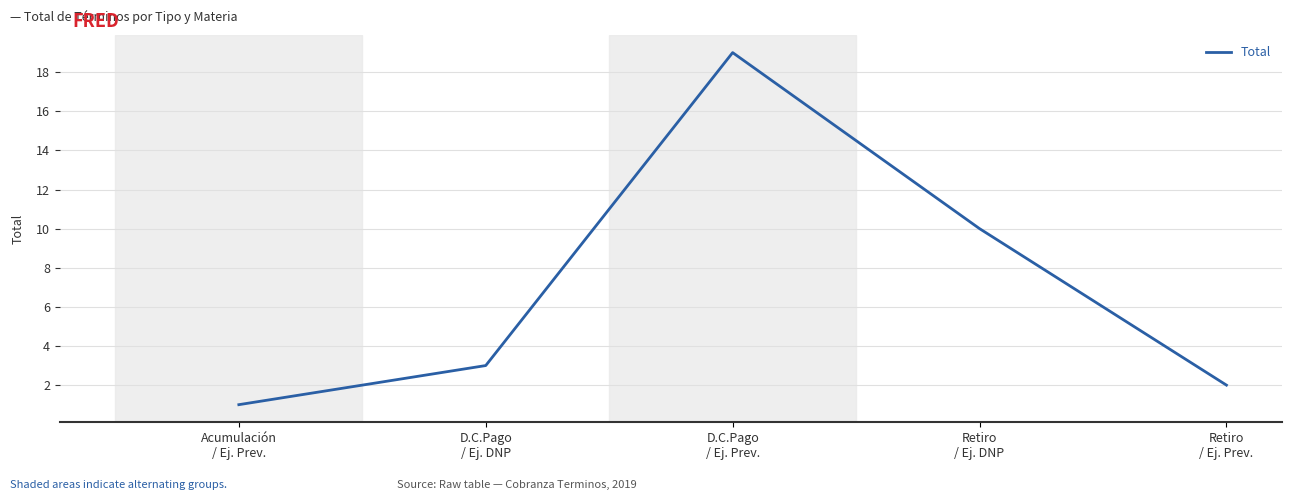

What is the greatest value displayed?

19